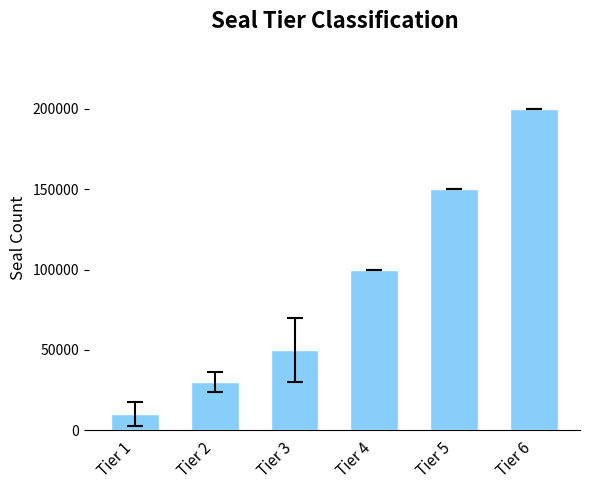

Are the bars horizontal?

No